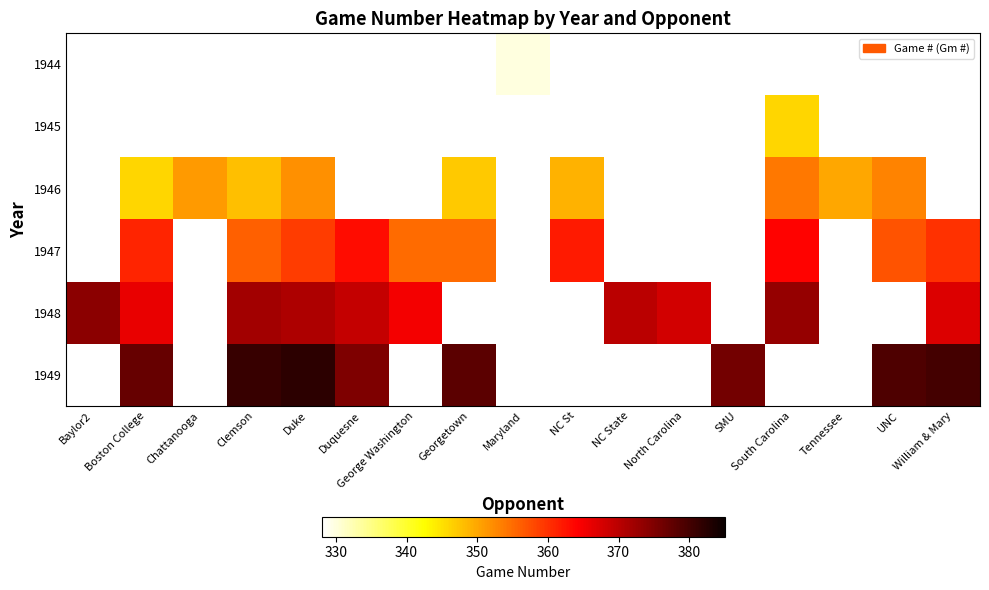

Rank the series by their maximum value, from lowest to highest.

1944, 1945, 1946, 1947, 1948, 1949